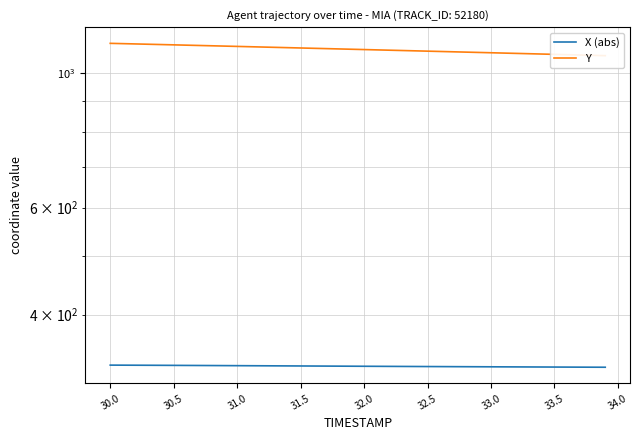

List the series in order of their overall mean, highest first.

Y, X (abs)